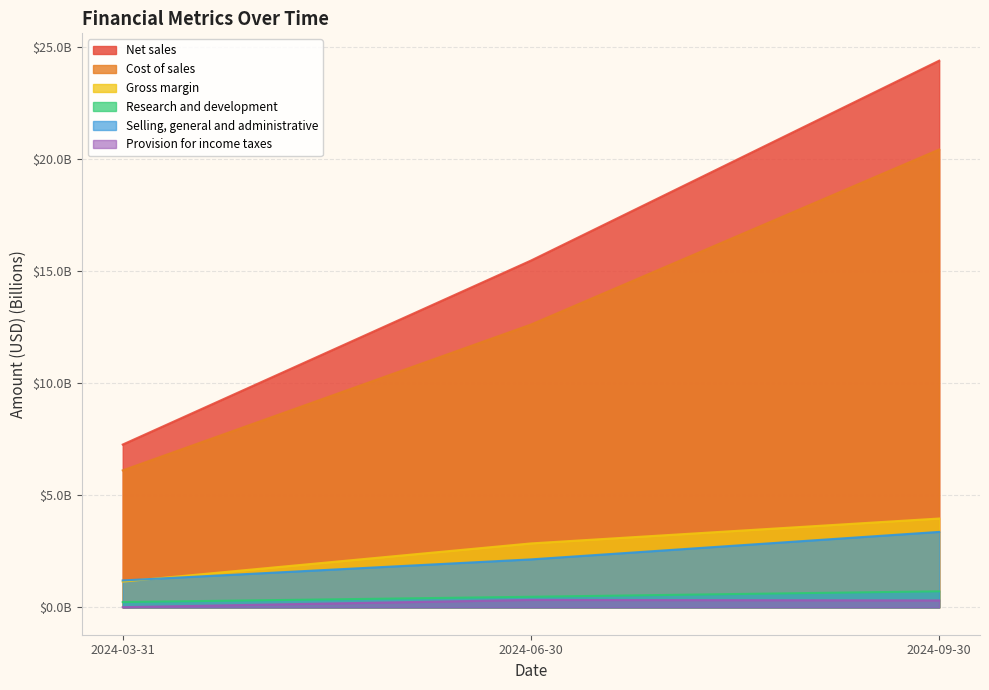

What value does the Selling, general and administrative series have at 2024-06-30?

2.1